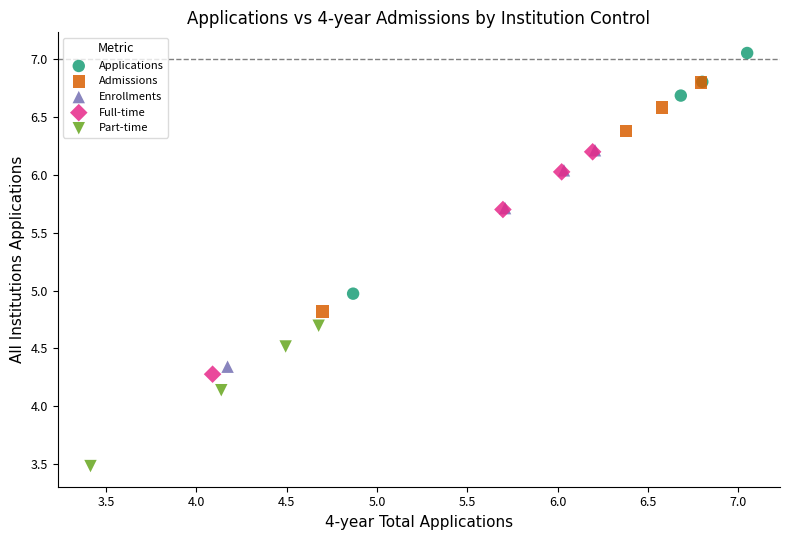

Which series reaches the maximum Y coordinate?

Applications